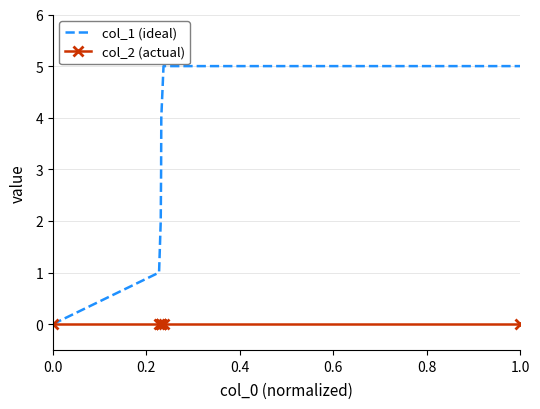

What is the difference between the maximum and minimum values in the col_1 (ideal) series?

5